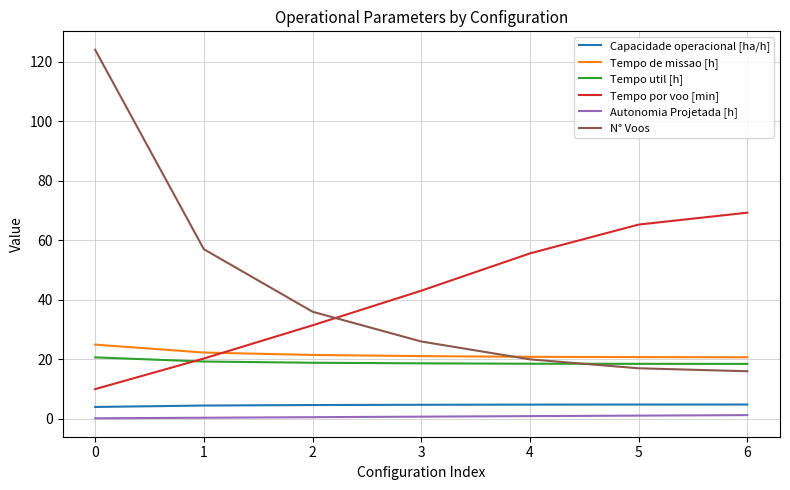

What is the spread (max minus min) of values at 3?

42.3